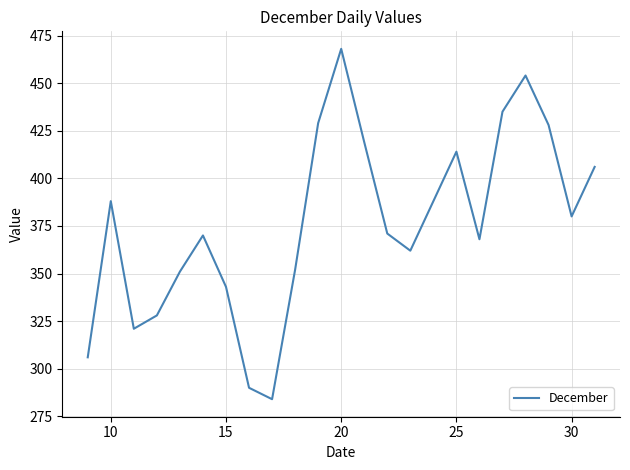

How many values are below 371?

11